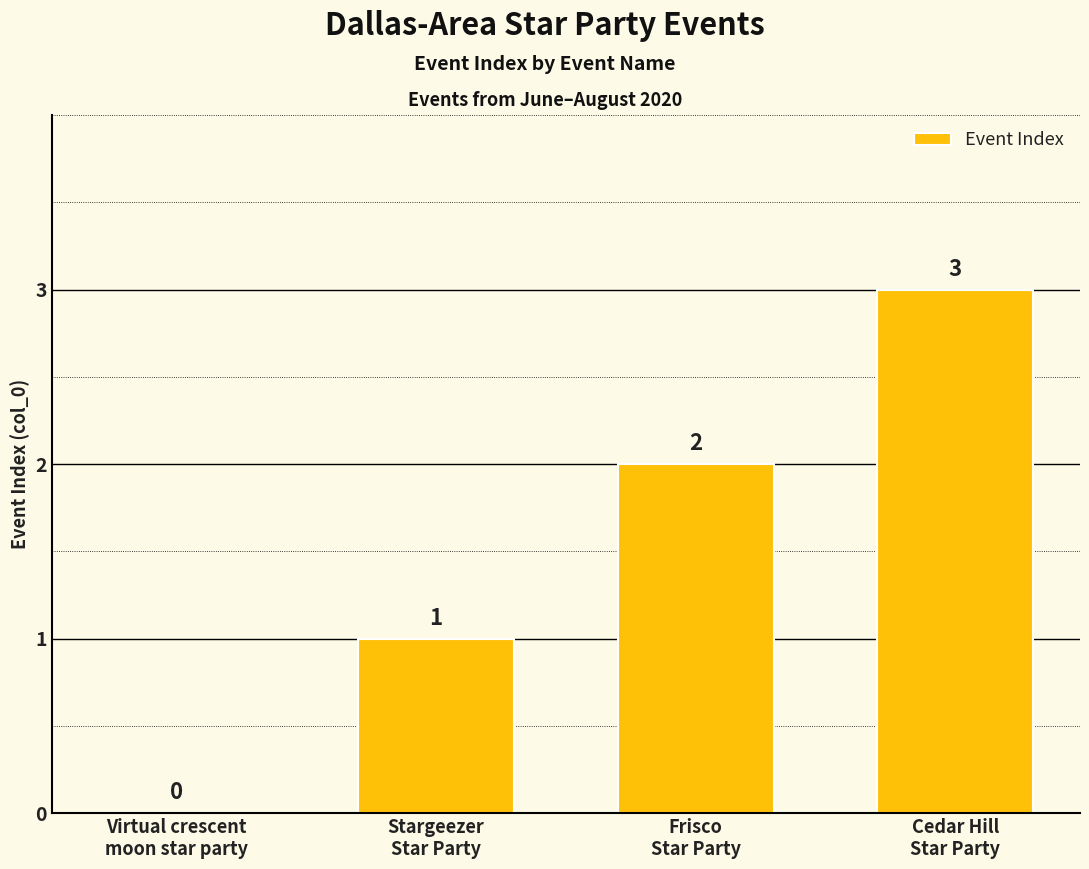

What is the change in value from Virtual crescent
moon star party to Frisco
Star Party?

+2